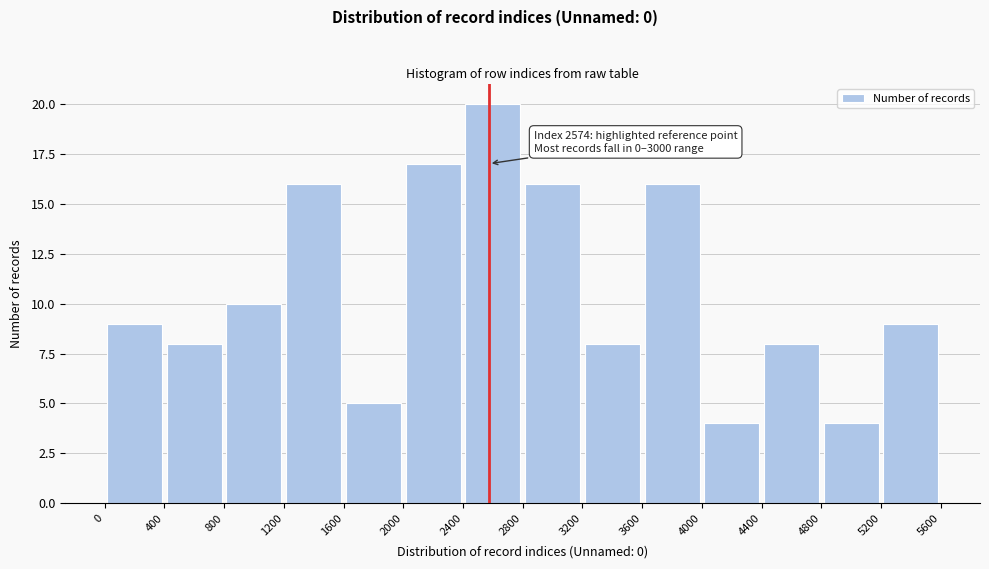

Which range on the x-axis has the tallest bar?

2400 to 2800